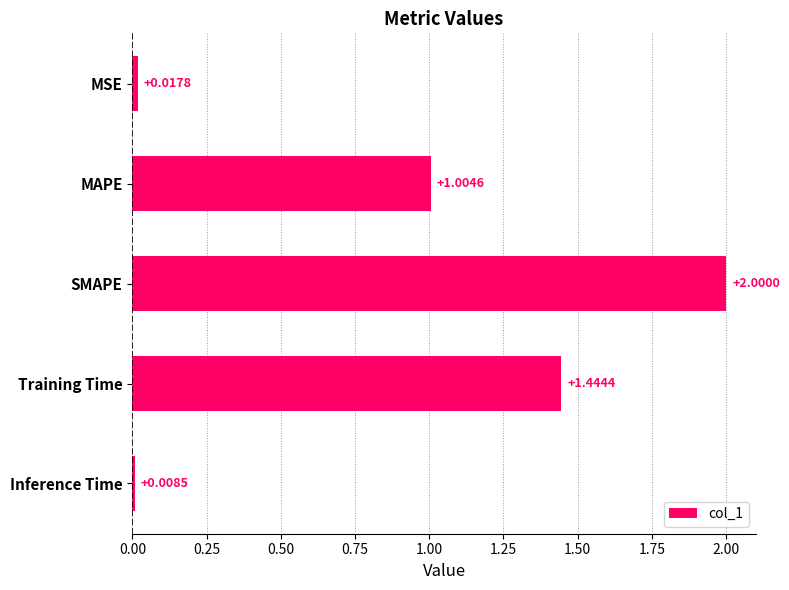

Are the bars grouped side by side (vs. stacked)?

No